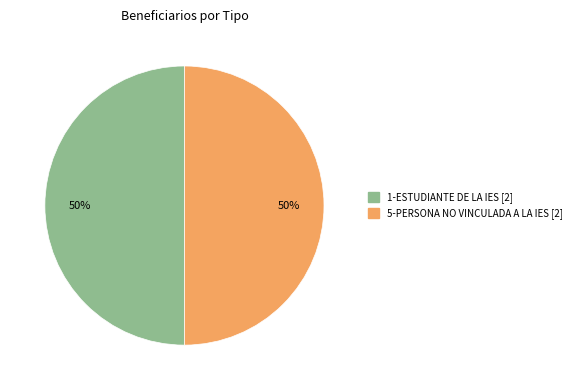

To the nearest percent, what is the average slice percentage?

50%